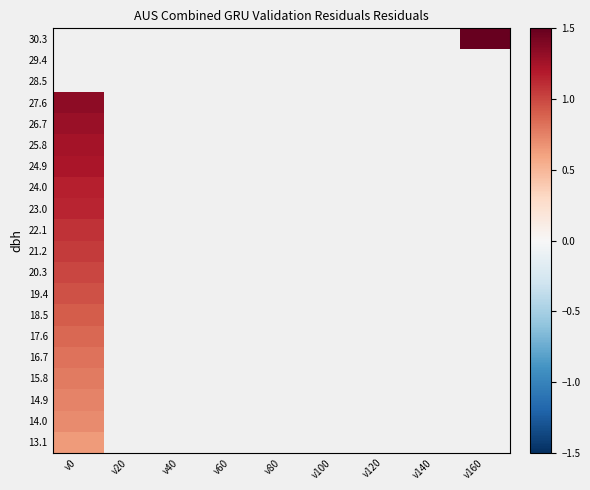

At which label is 13.1 closest to 0?

v0